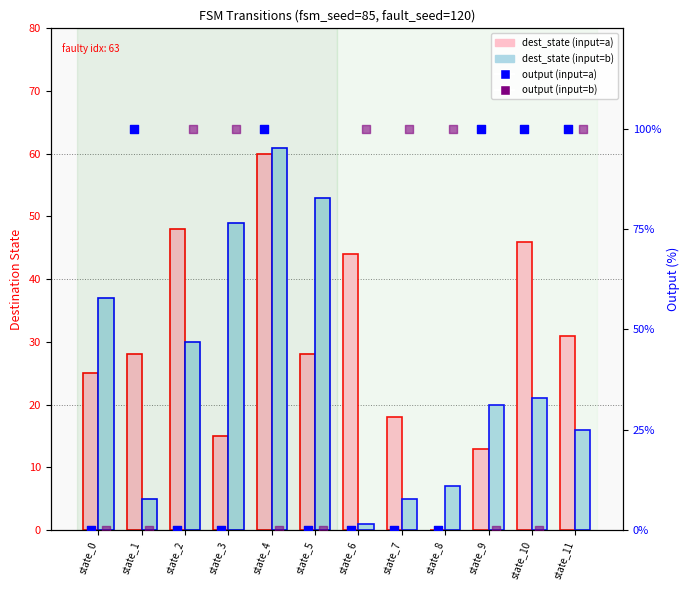

Which series contains the lowest Y value?

dest_state (input=a)